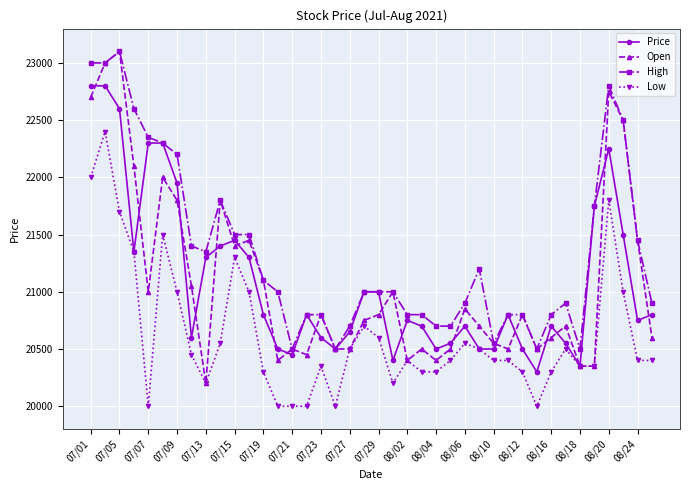

True or false: High has more than 0 interior local peaks.

True